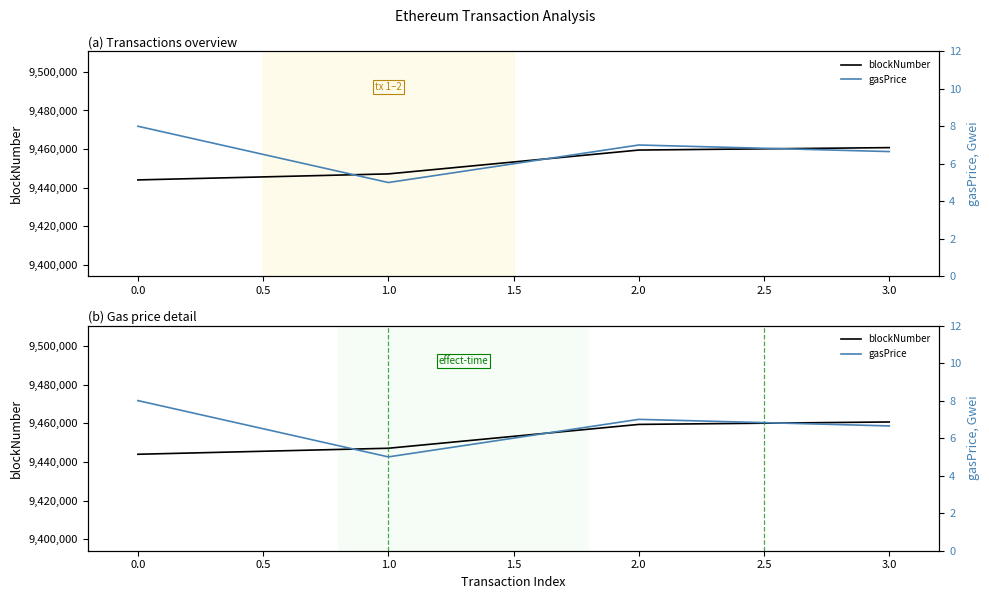

How many lines are shown in the chart?

2